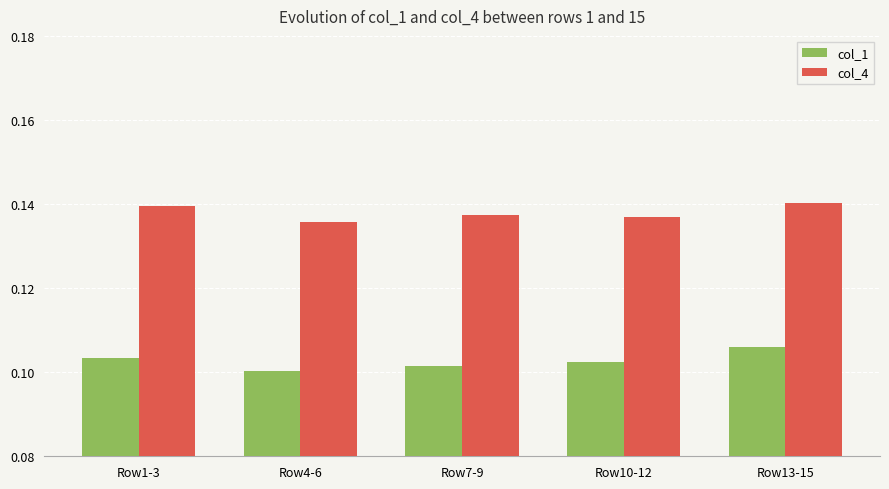

Rank the series by their maximum value, from lowest to highest.

col_1, col_4